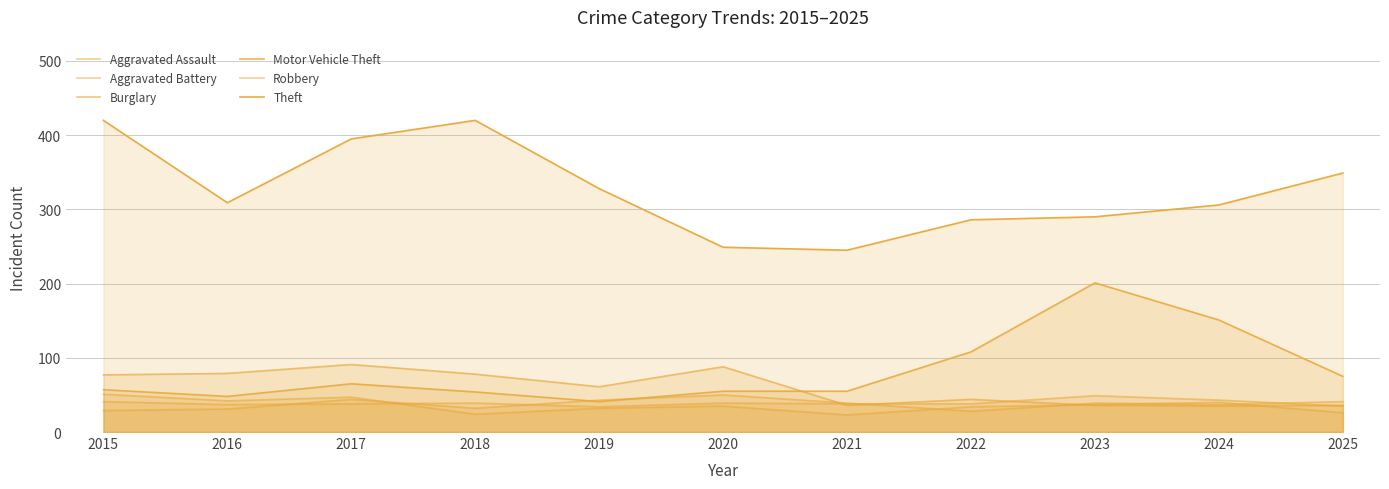

What are all the series names shown in the legend?

Aggravated Assault, Aggravated Battery, Burglary, Motor Vehicle Theft, Robbery, Theft